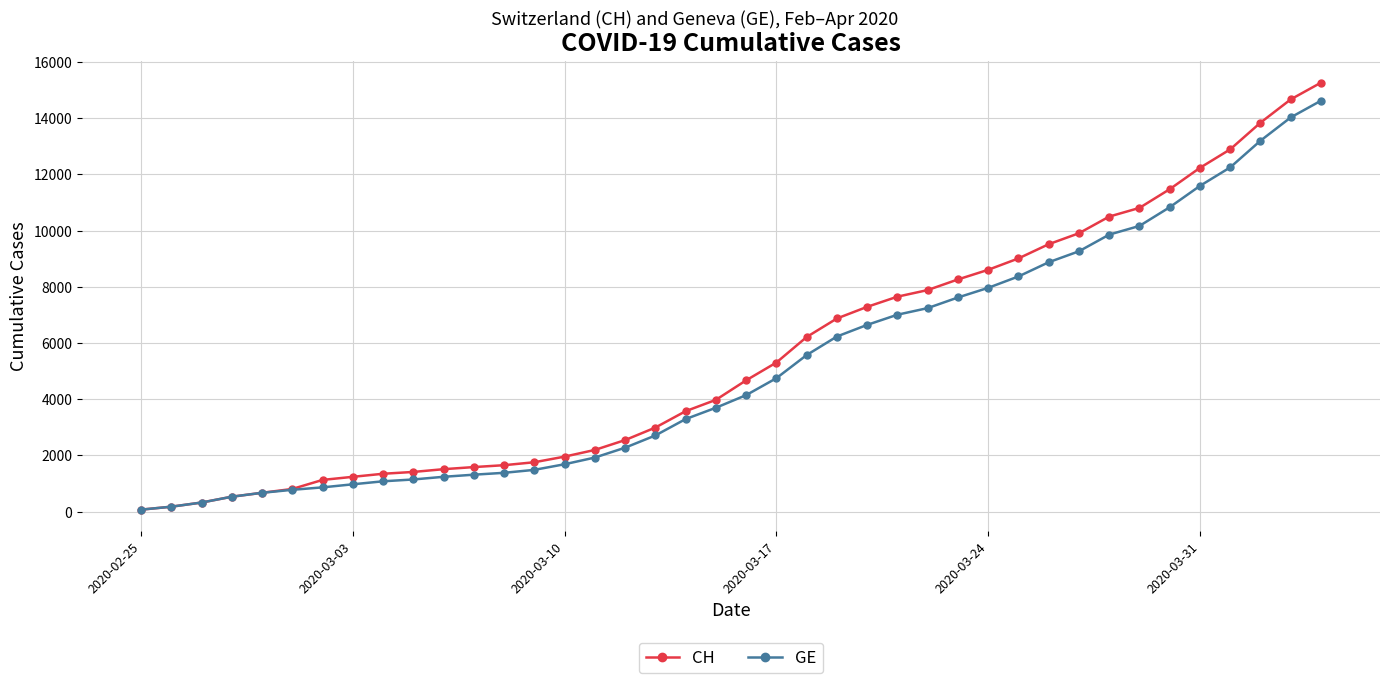

At how many categories does at least one series exceed 11011?

6